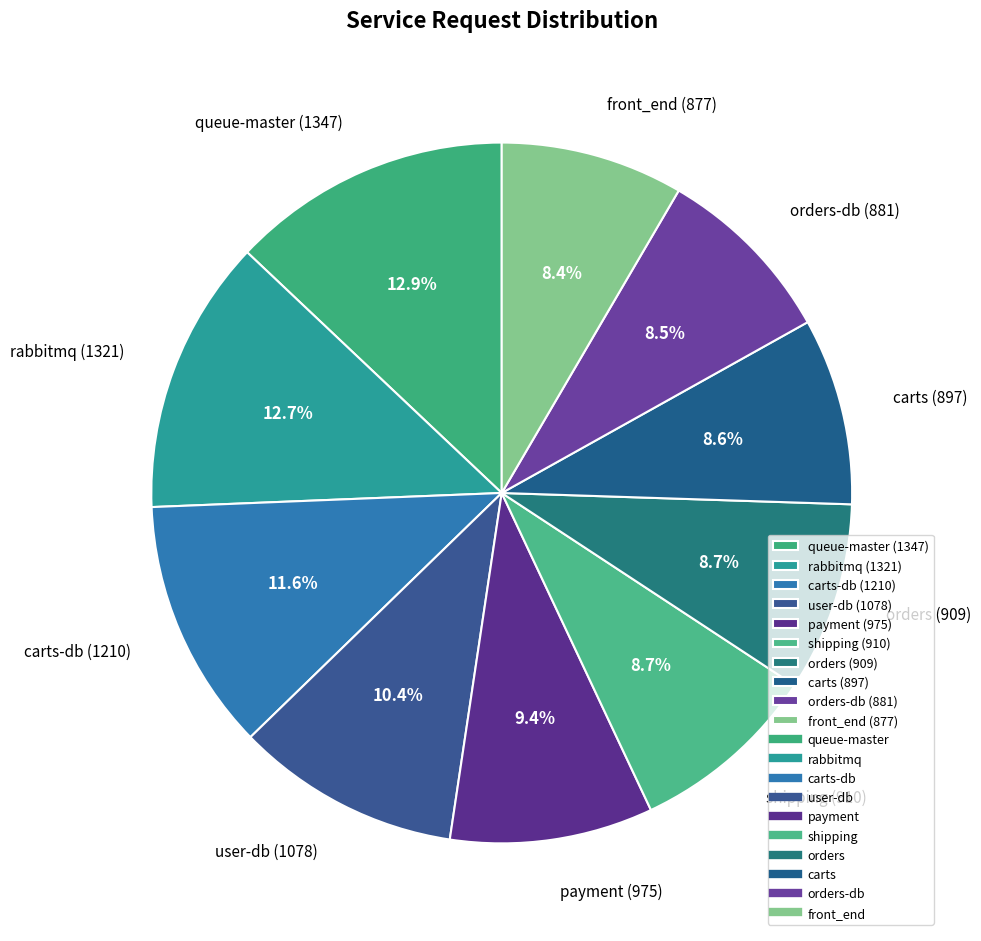

Combined, what portion of the pie is shipping (910) and orders-db (881)?

17.2%